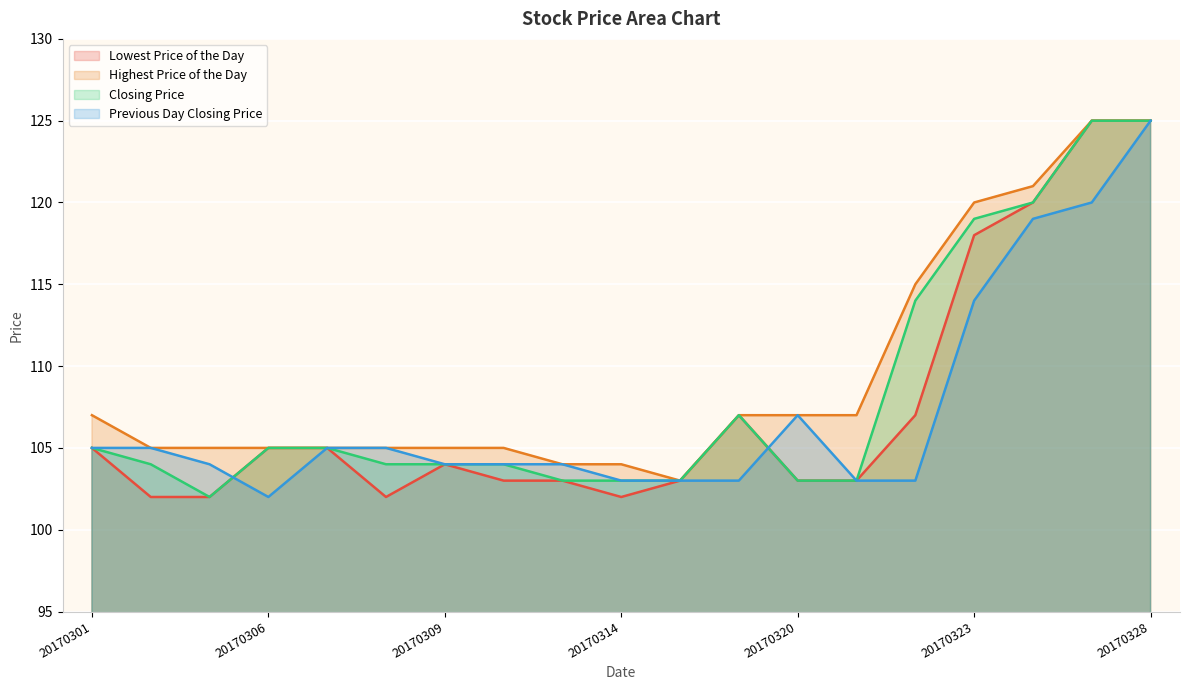

Which series ends up on top after the final intersection of Previous Day Closing Price and Closing Price?

Previous Day Closing Price